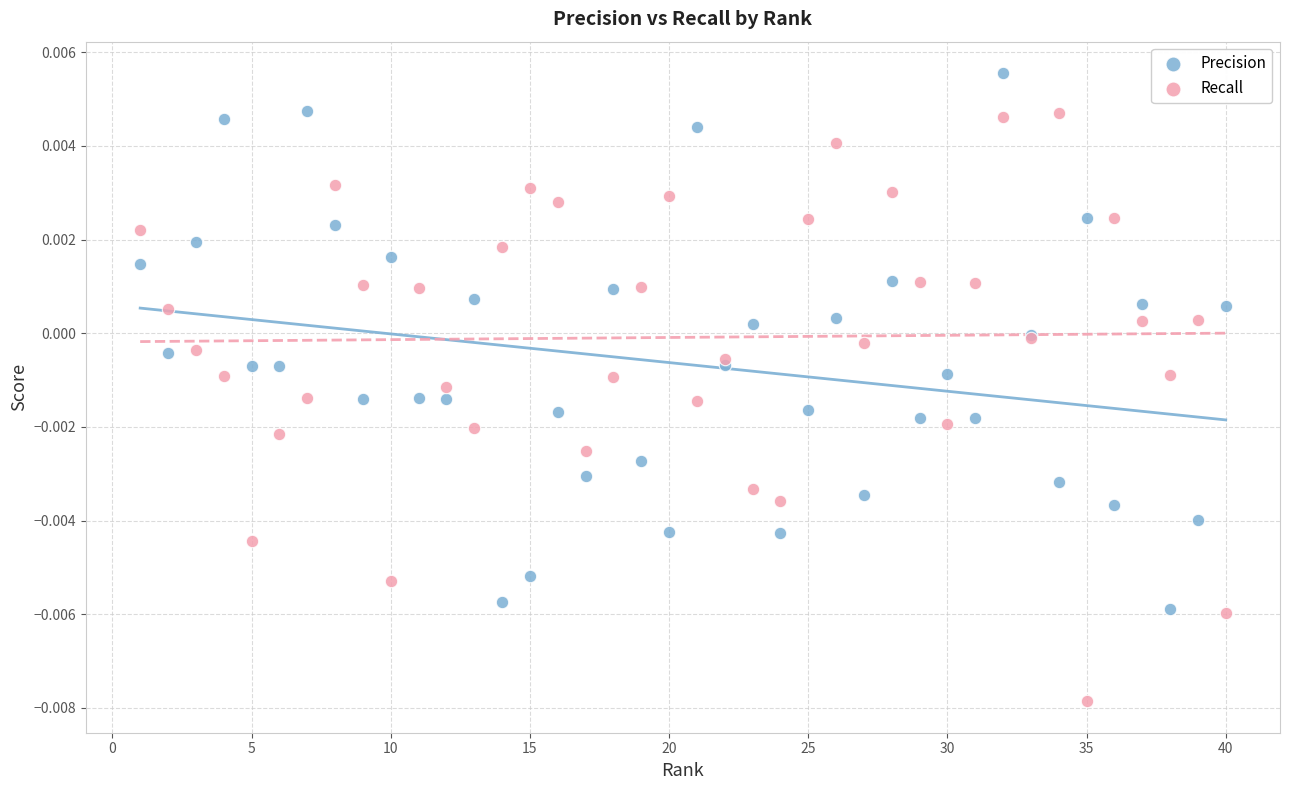

What are all the series names shown in the legend?

Precision, Recall